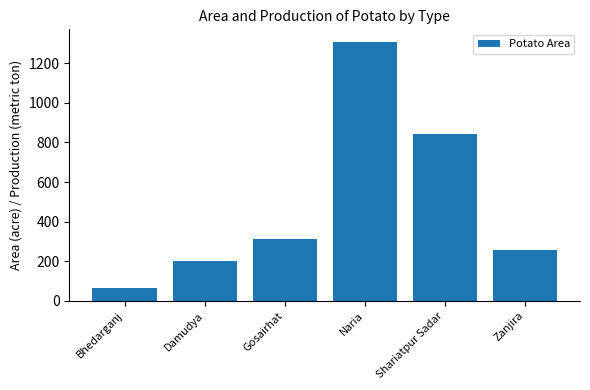

At which category does the chart reach its peak across all series?

Naria